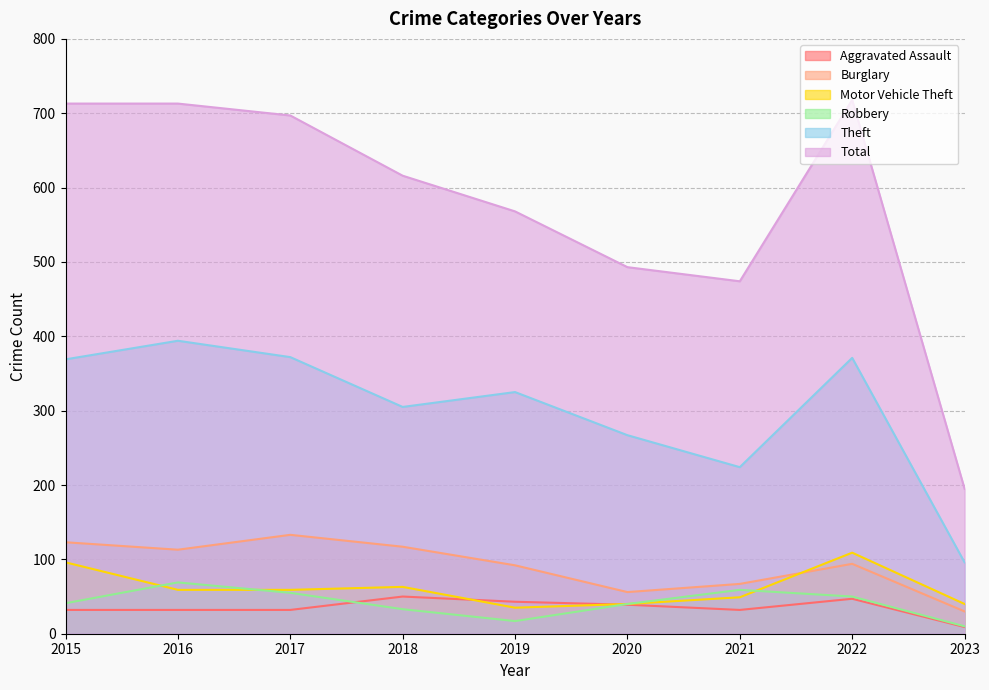

What is the value of the Motor Vehicle Theft point at the 4th from the left?

63